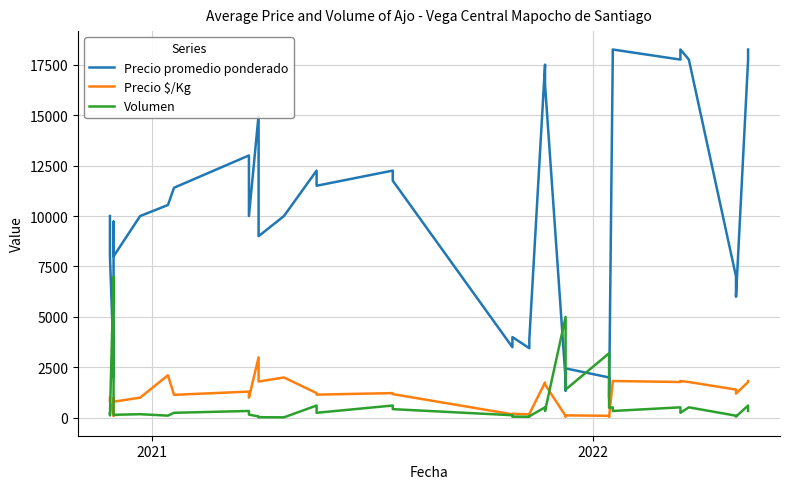

Where is the first local minimum for Volumen?

2021